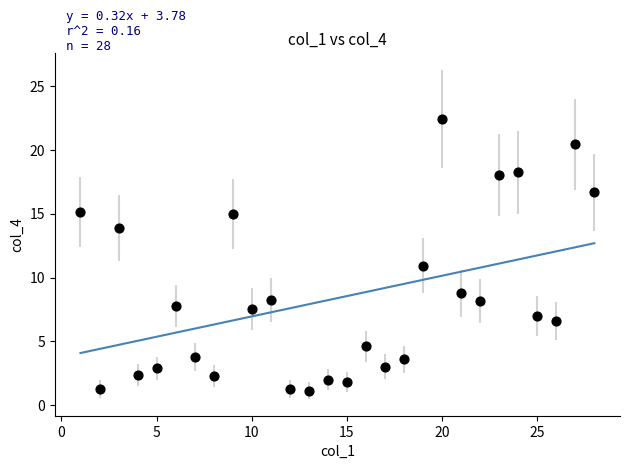

What is the range of X values (max minus min)?

27.0